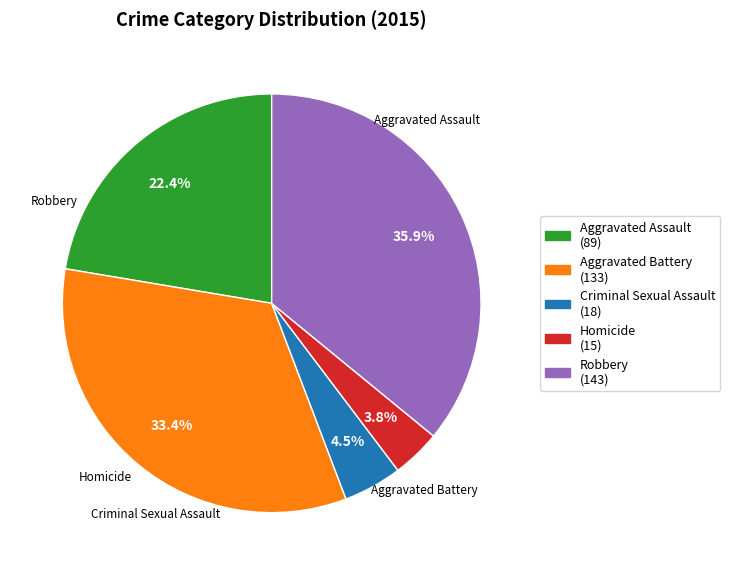

How much of the chart is everything except Homicide (15)?

96.2%